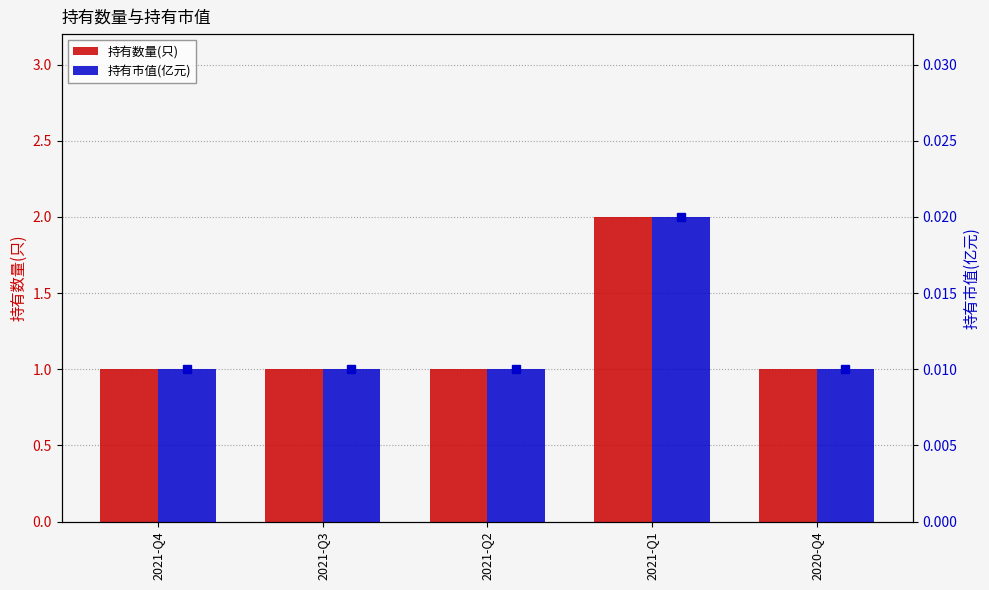

What is the spread (max minus min) of values at 2021-Q4?

1.0